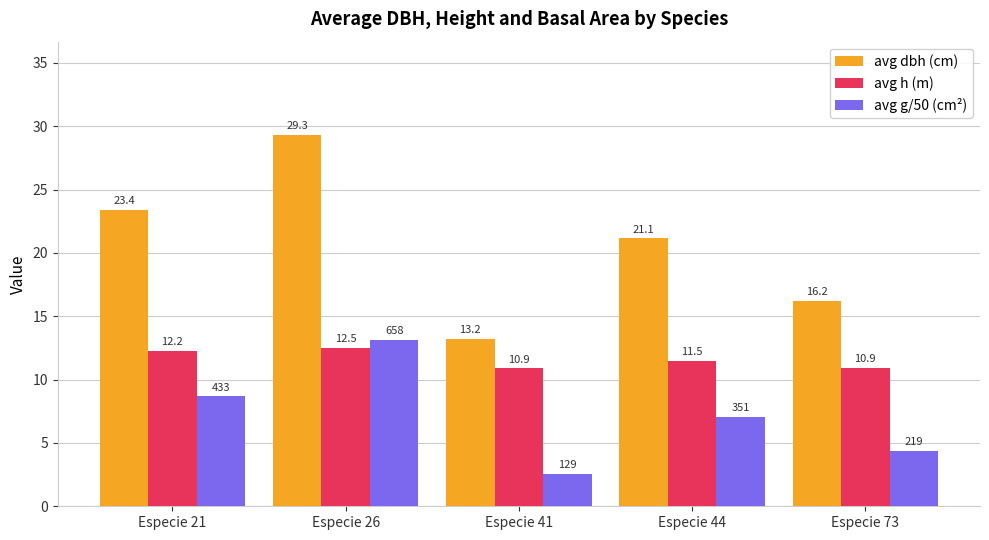

How many series are shown in this chart?

3